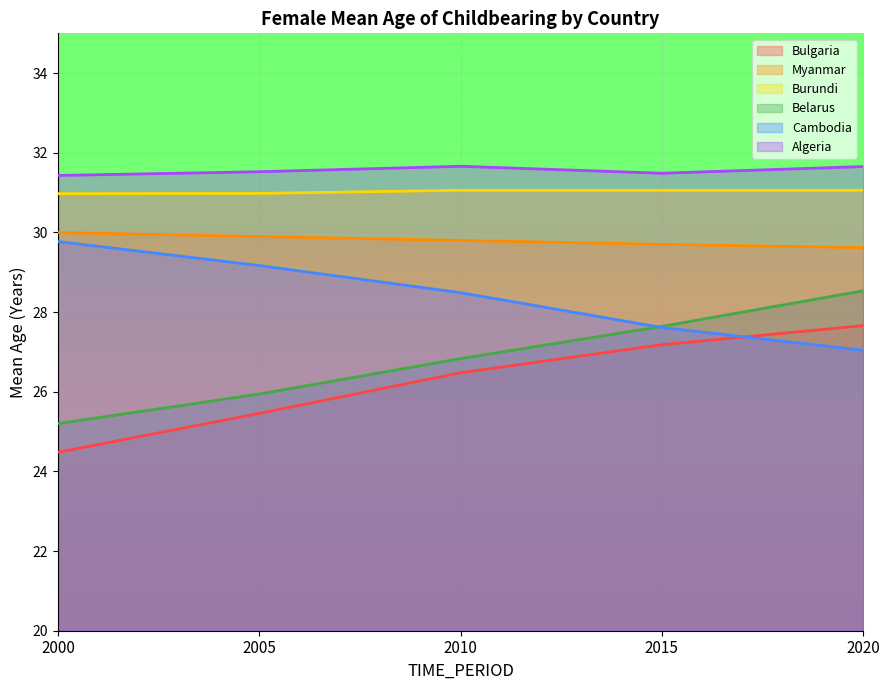

What is the average value of the Bulgaria series?

26.3